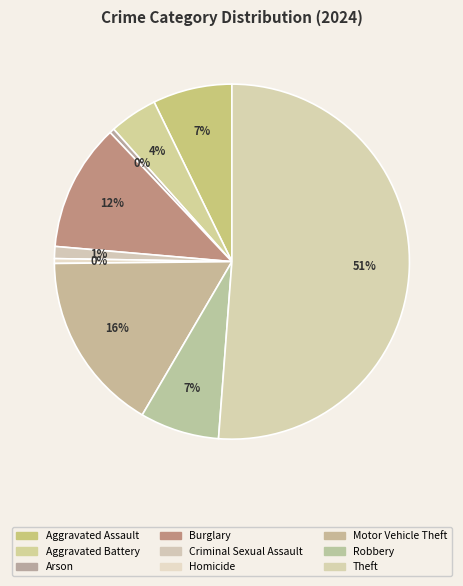

How many slices are in this pie chart?

9